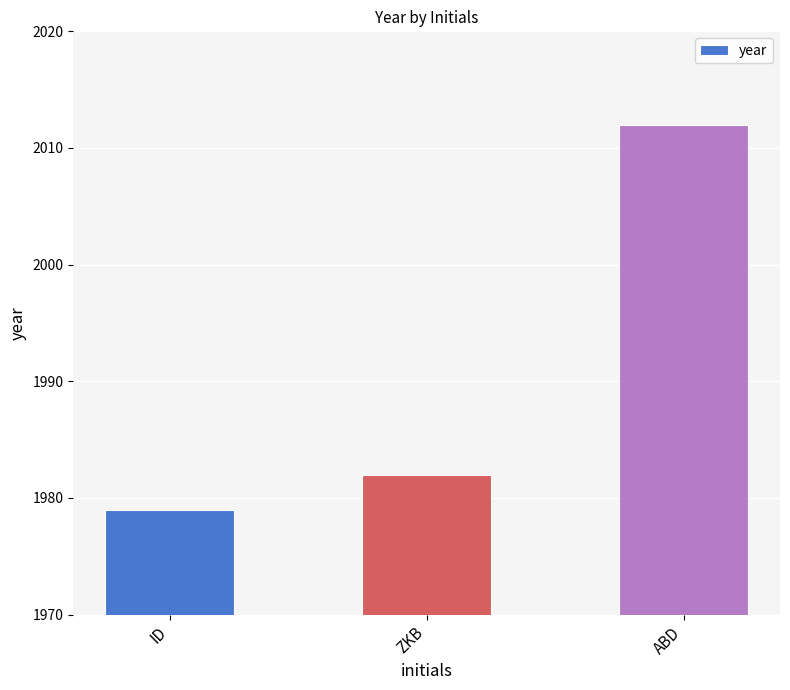

Reading left to right, what are all the values shown in this chart?

ID=1979	ZKB=1982	ABD=2012